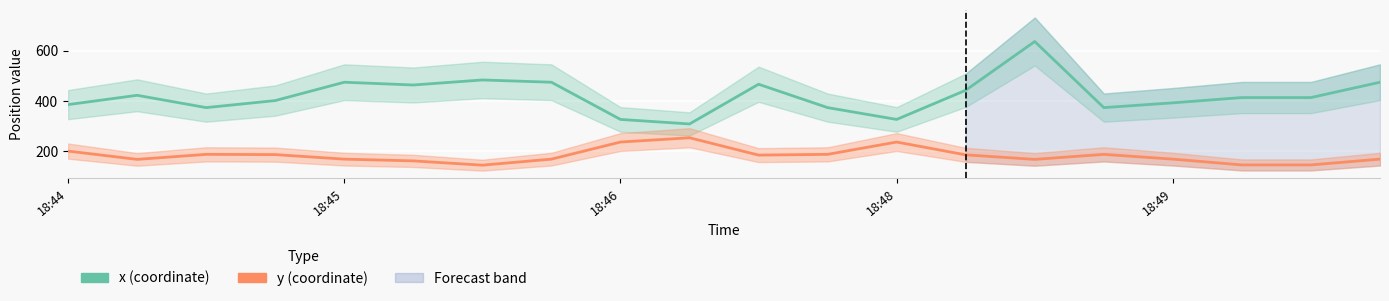

In y, how many points are lower than both neighbors (excluding endpoints)?

4